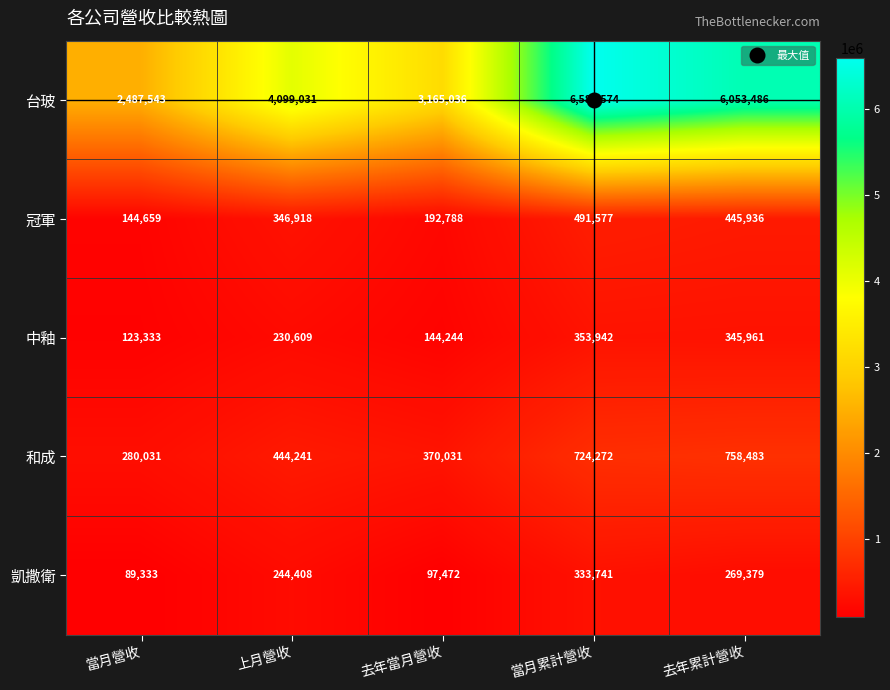

How many distinct data groups are displayed?

5